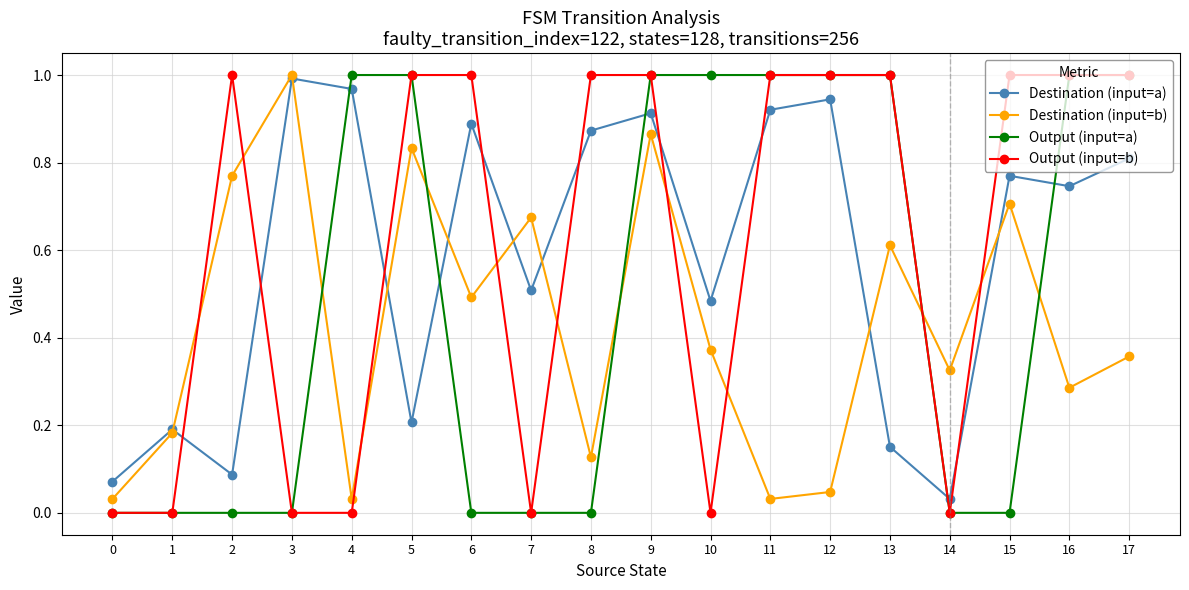

Rank the series at 15 from lowest to highest value.

Output (input=a), Destination (input=b), Destination (input=a), Output (input=b)